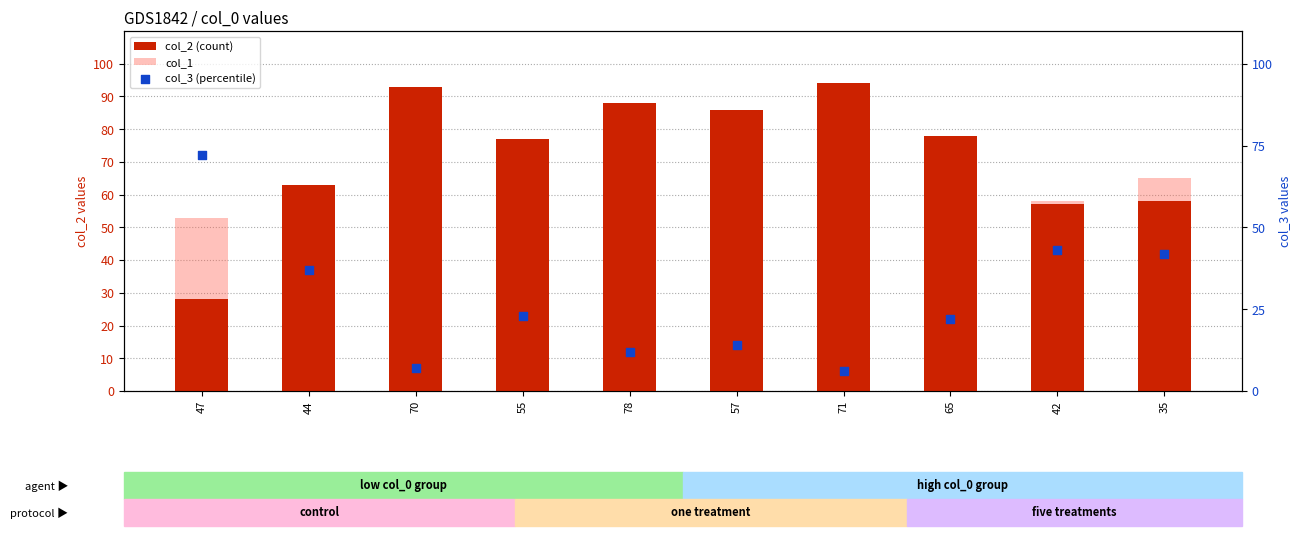

At which category is the sum across all series the highest?

35